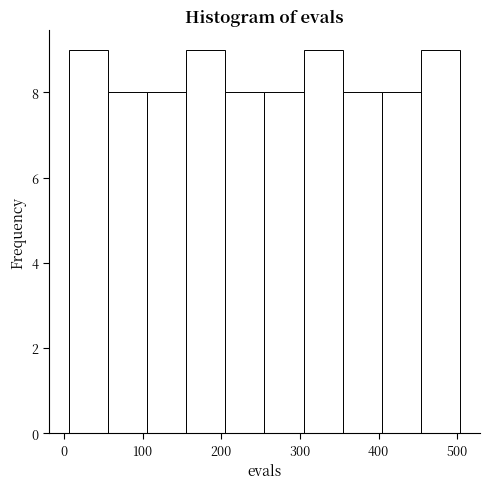

Reading left to right, transcribe this chart: for each bar, give the range it covers on the x-axis and its height. Neither the bar edges nor the heights are printed on the chart, so give them approximately, as read against the axes.

10 to 60: 9
60 to 110: 8
110 to 160: 8
160 to 210: 9
210 to 260: 8
260 to 300: 8
300 to 350: 9
350 to 400: 8
400 to 450: 8
450 to 500: 9